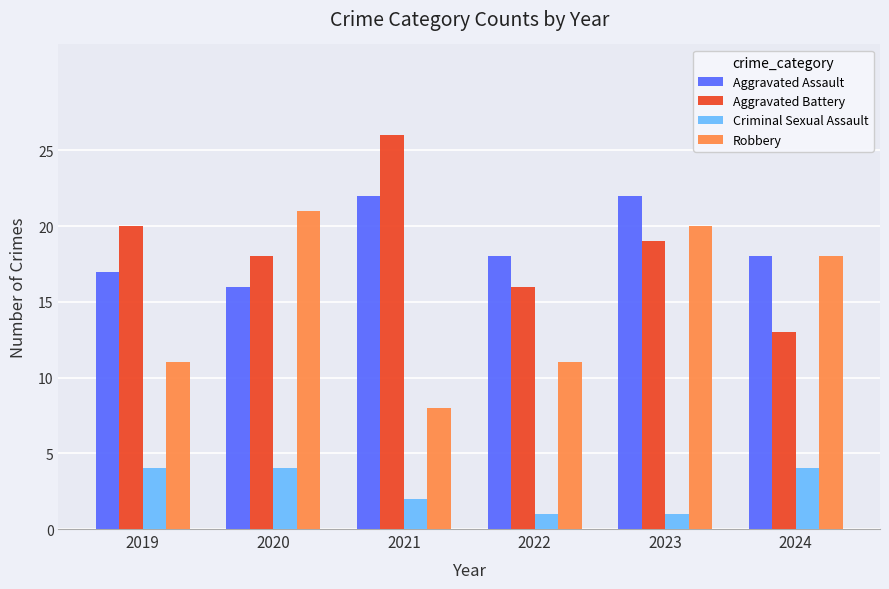

What is the value of the Robbery bar at the 3rd from the left?

8